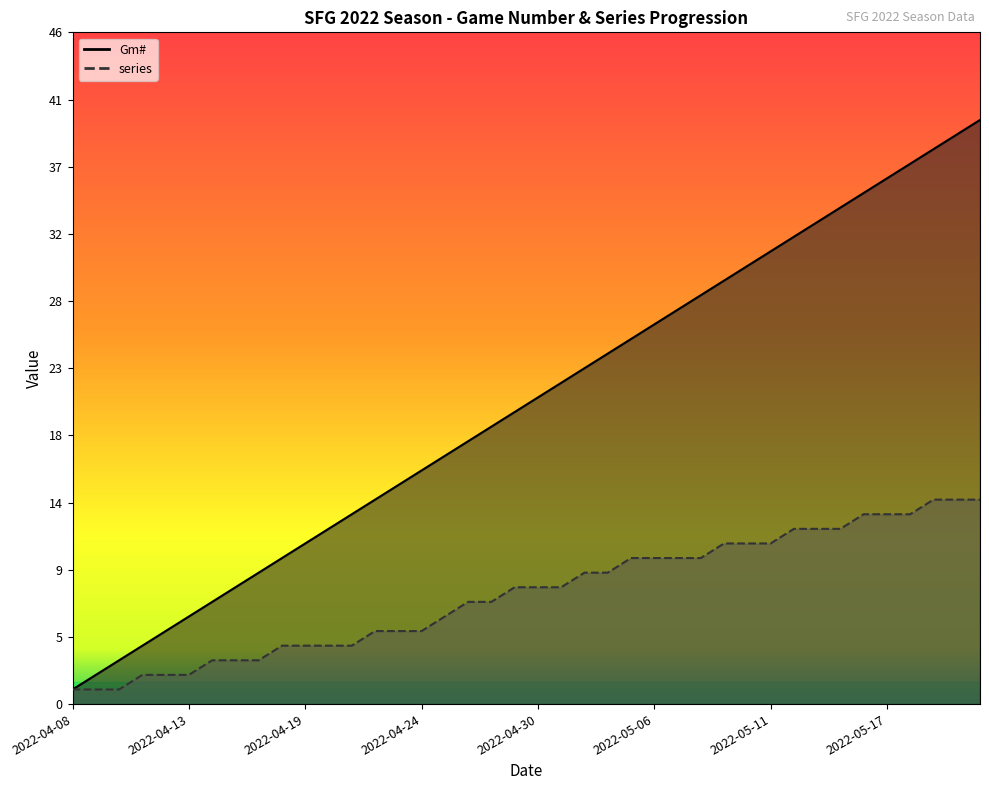

Is it true that series equals 3 at 2022-04-24?

False